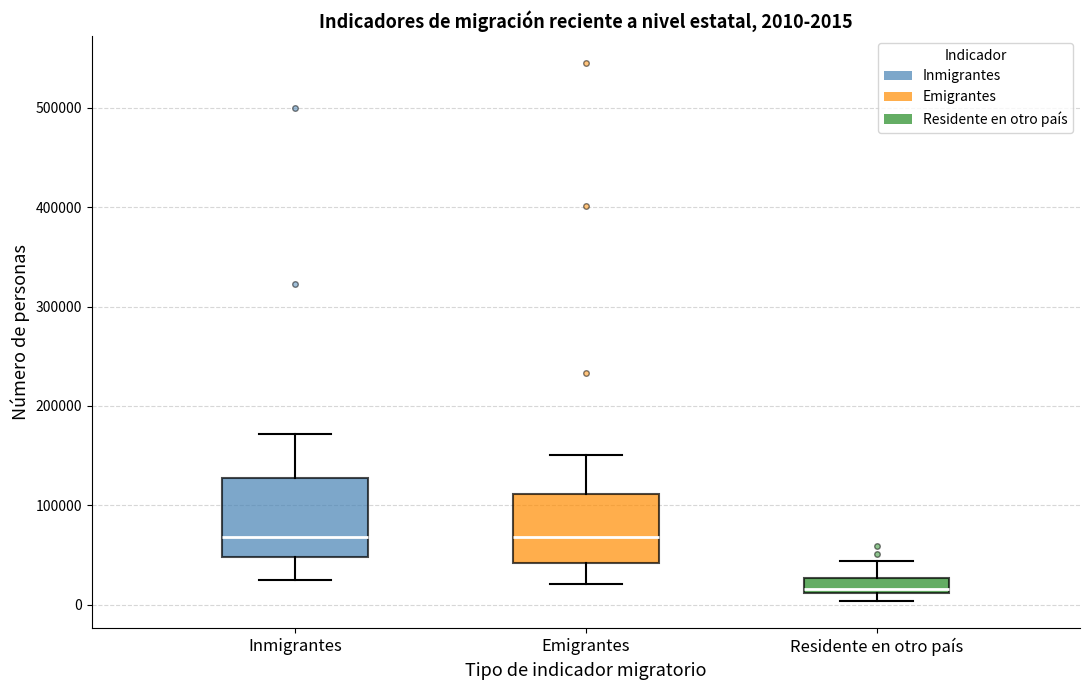

Which box's median line is the lowest?

Residente en otro país